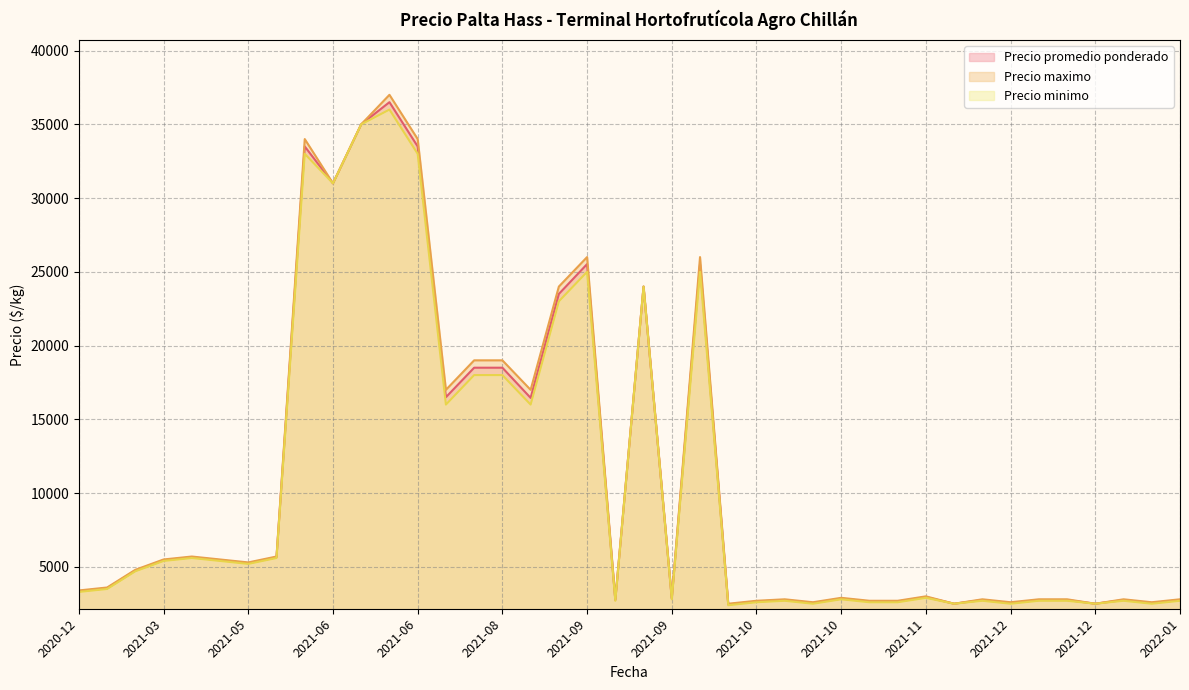

How many values in the Precio maximo series are below 3600?

20